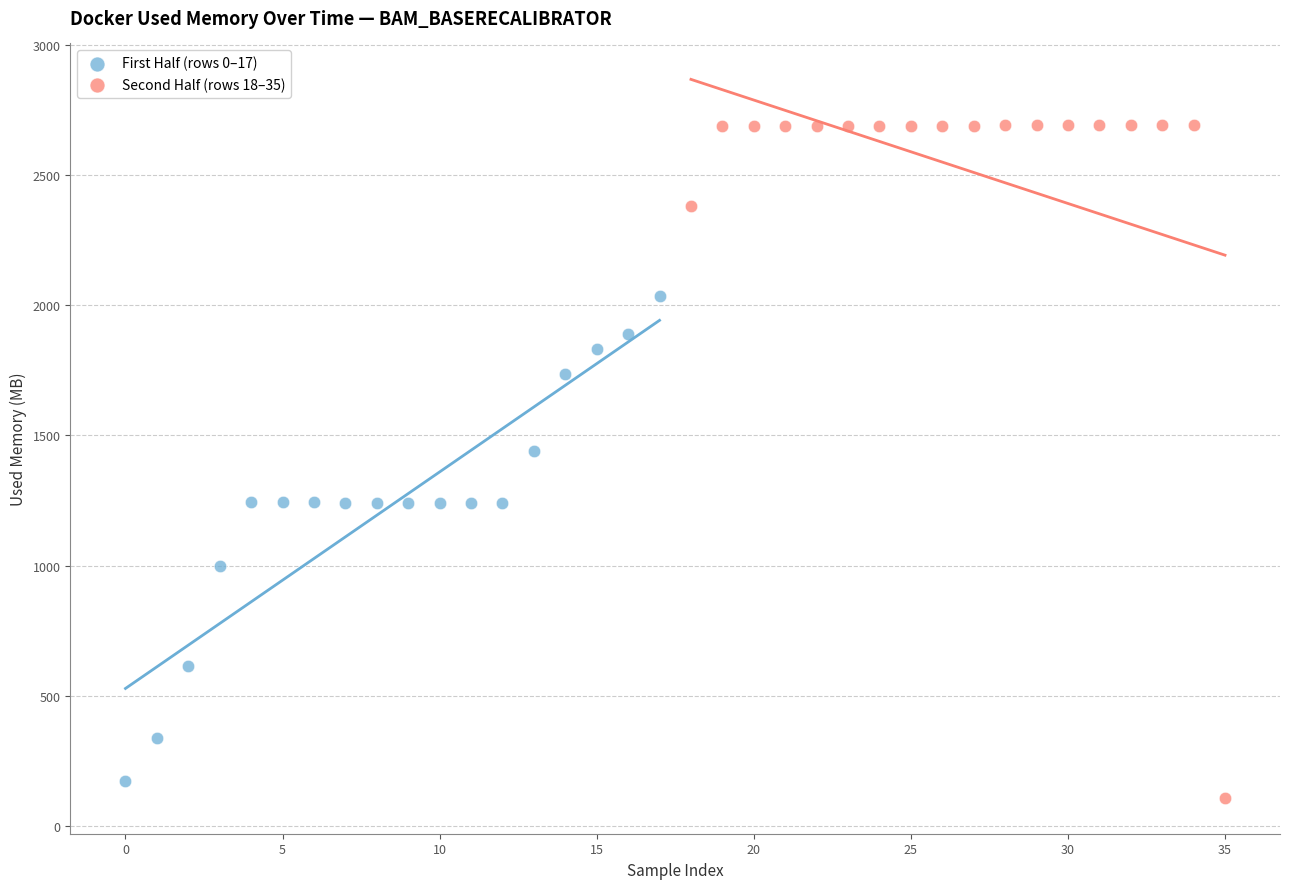

Which series contains the highest Y value?

Second Half (rows 18–35)